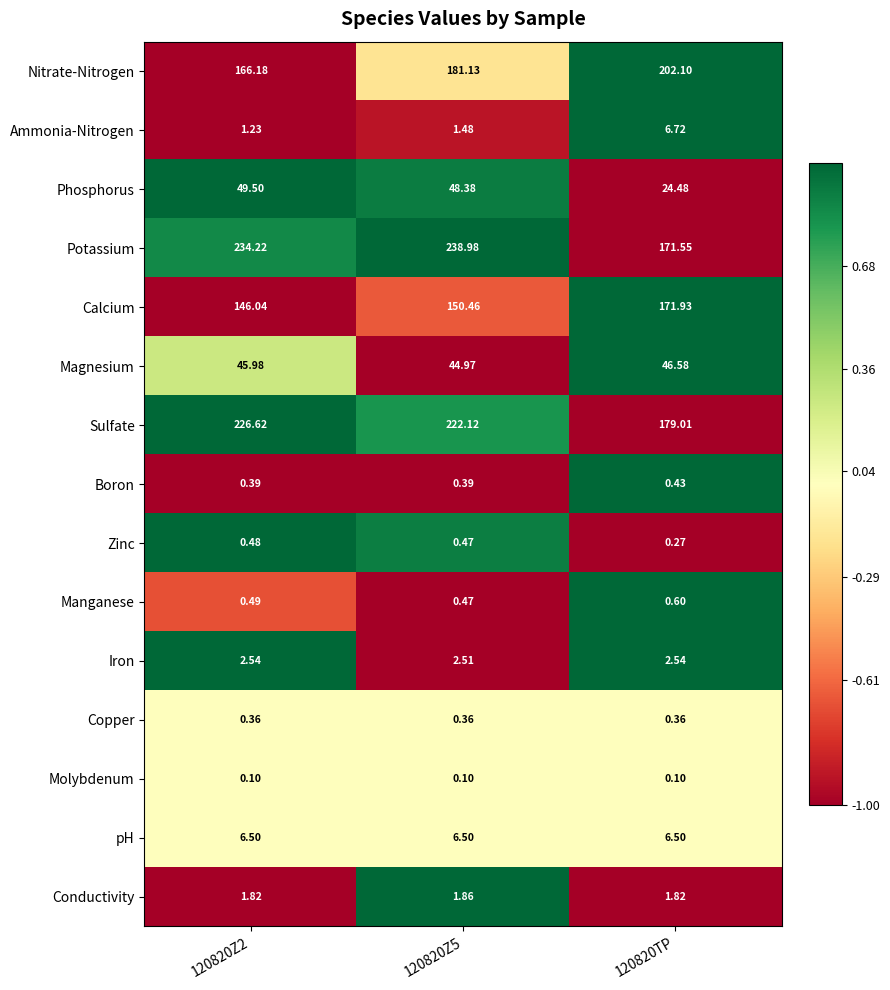

How many series are shown in this chart?

15